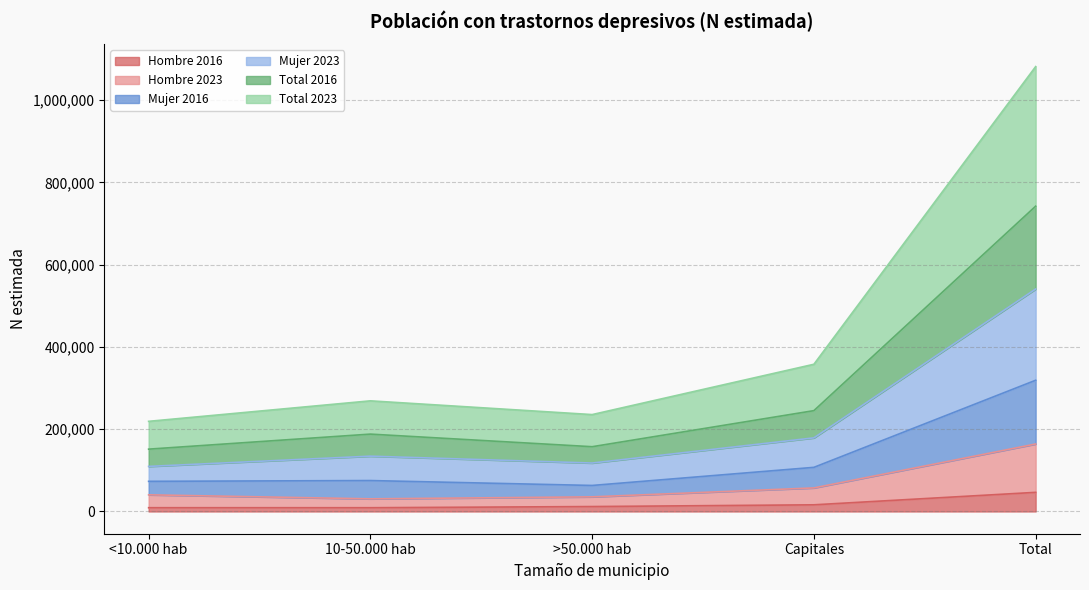

Is the value of Total 2023 at 10-50.000 hab greater than the value of Hombre 2023 at Total?

No